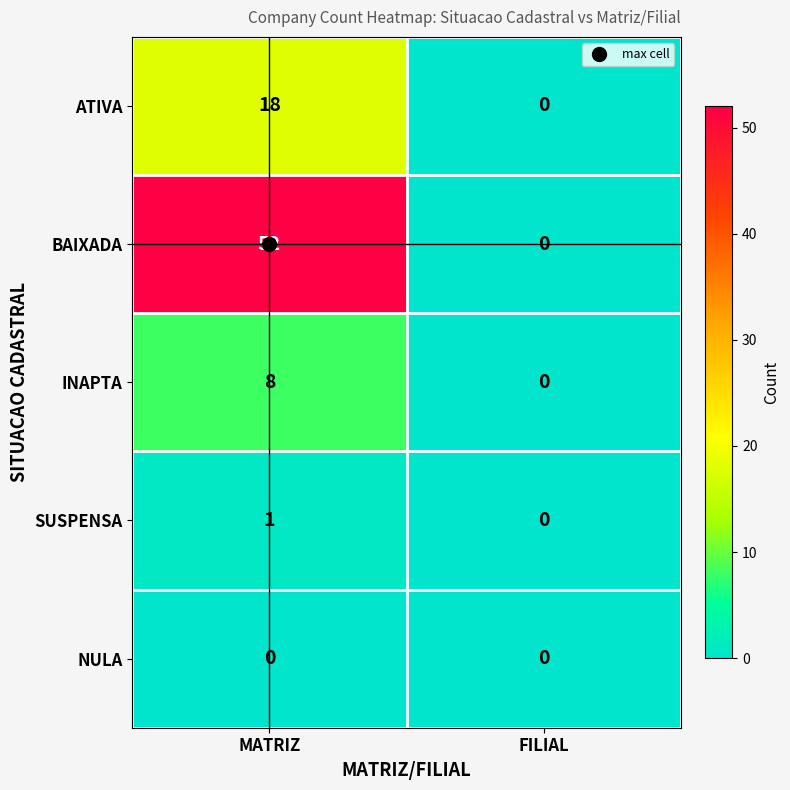

Rank the series by their maximum value, from lowest to highest.

NULA, SUSPENSA, INAPTA, ATIVA, BAIXADA